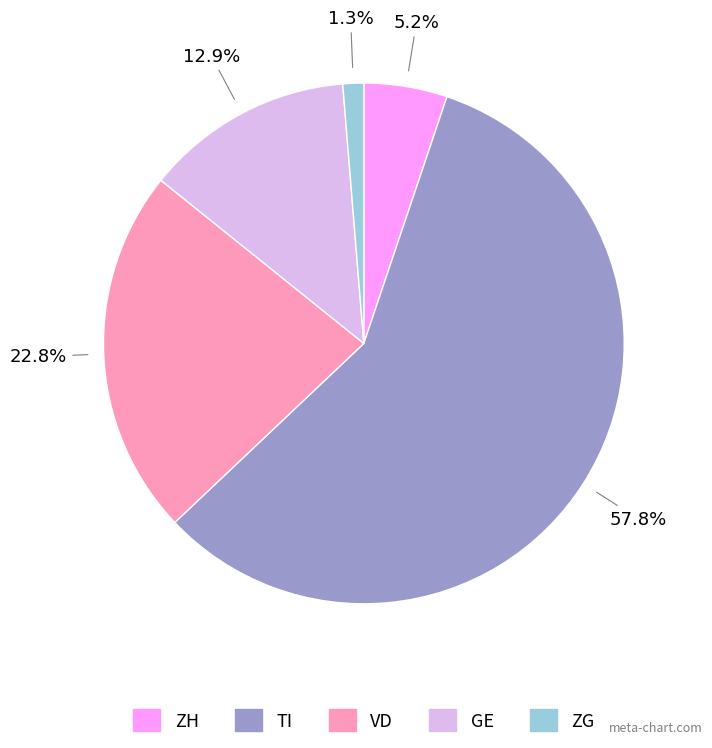

Which has a higher value, ZG or GE?

GE